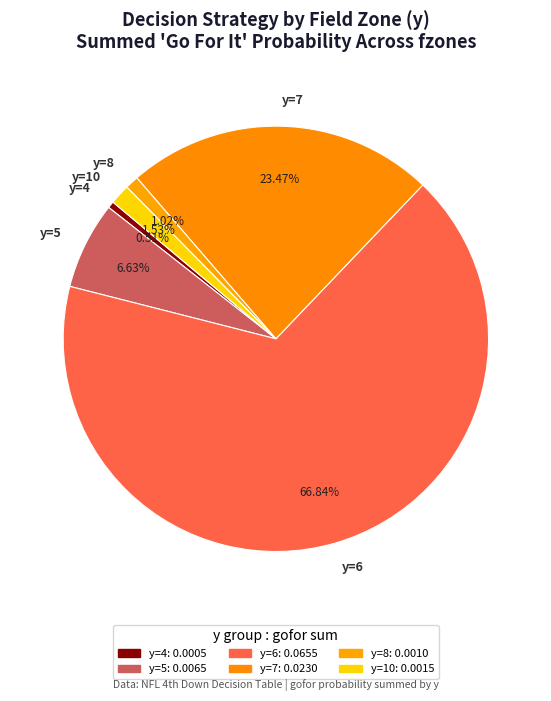

Is the sum of y=5 and y=7 greater than half?

No